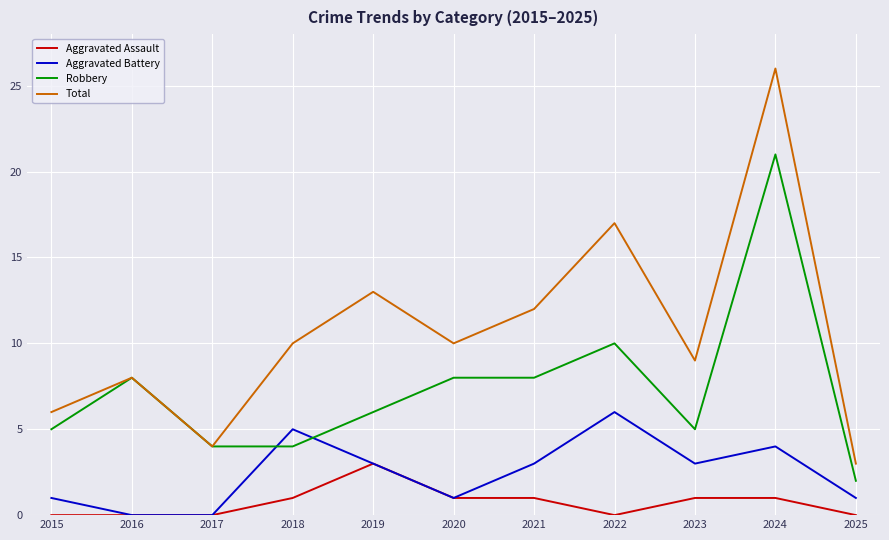

True or false: Aggravated Battery and Total intersect in this chart.

False